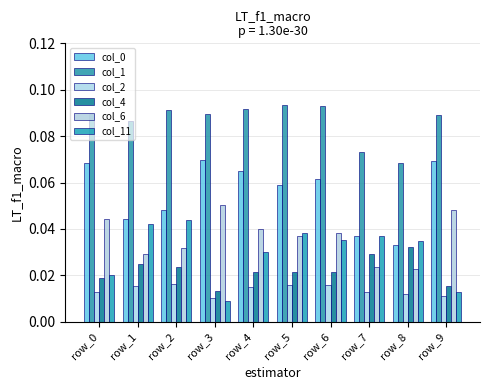

At which category is the sum across all series the highest?

row_6